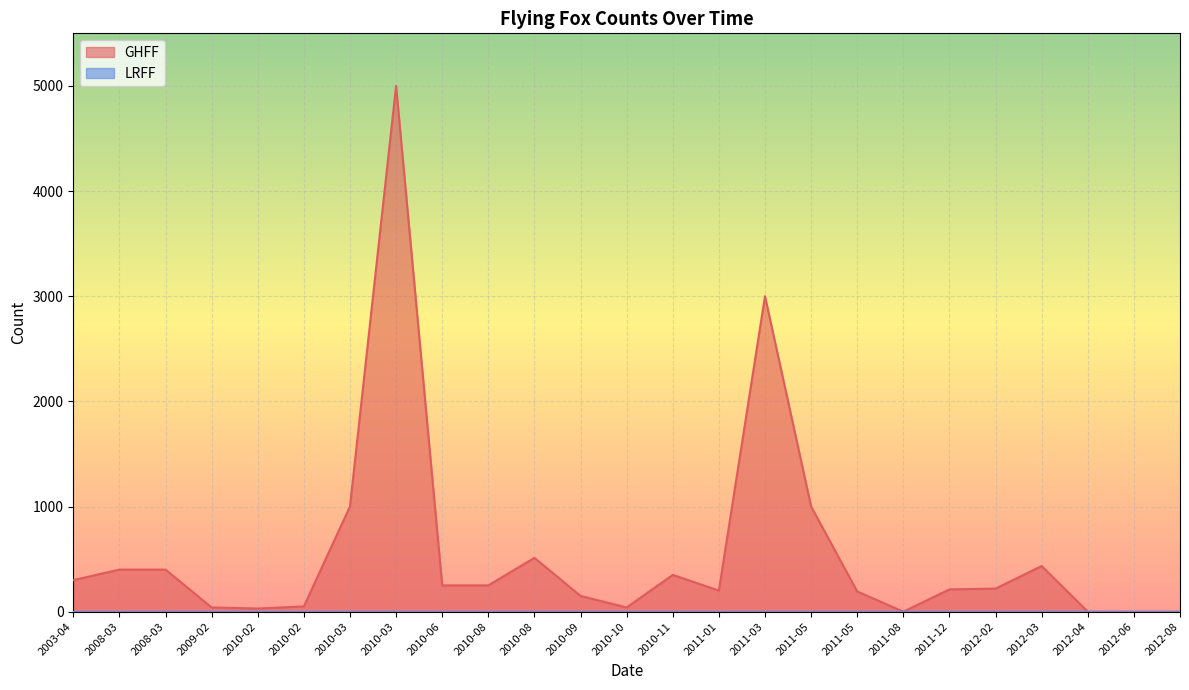

At which category does the data reach its first local peak?

2010-03